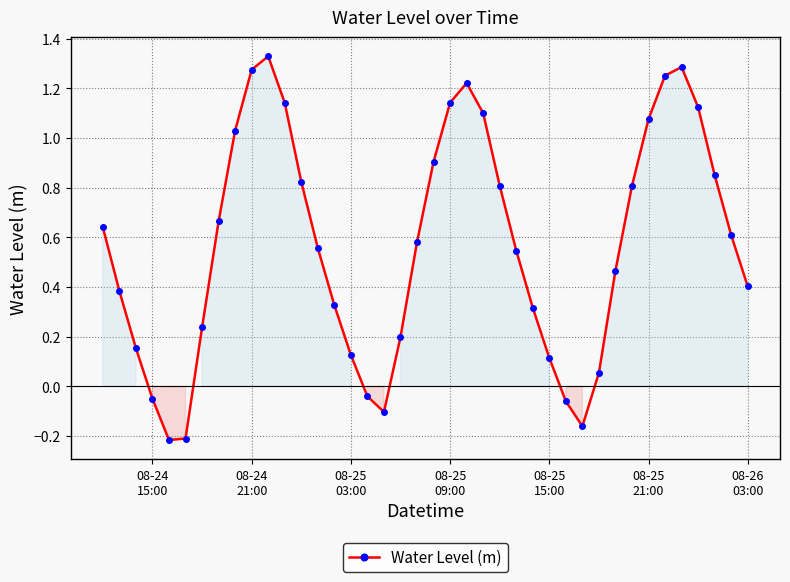

What is the difference between the maximum and minimum values?

1.5